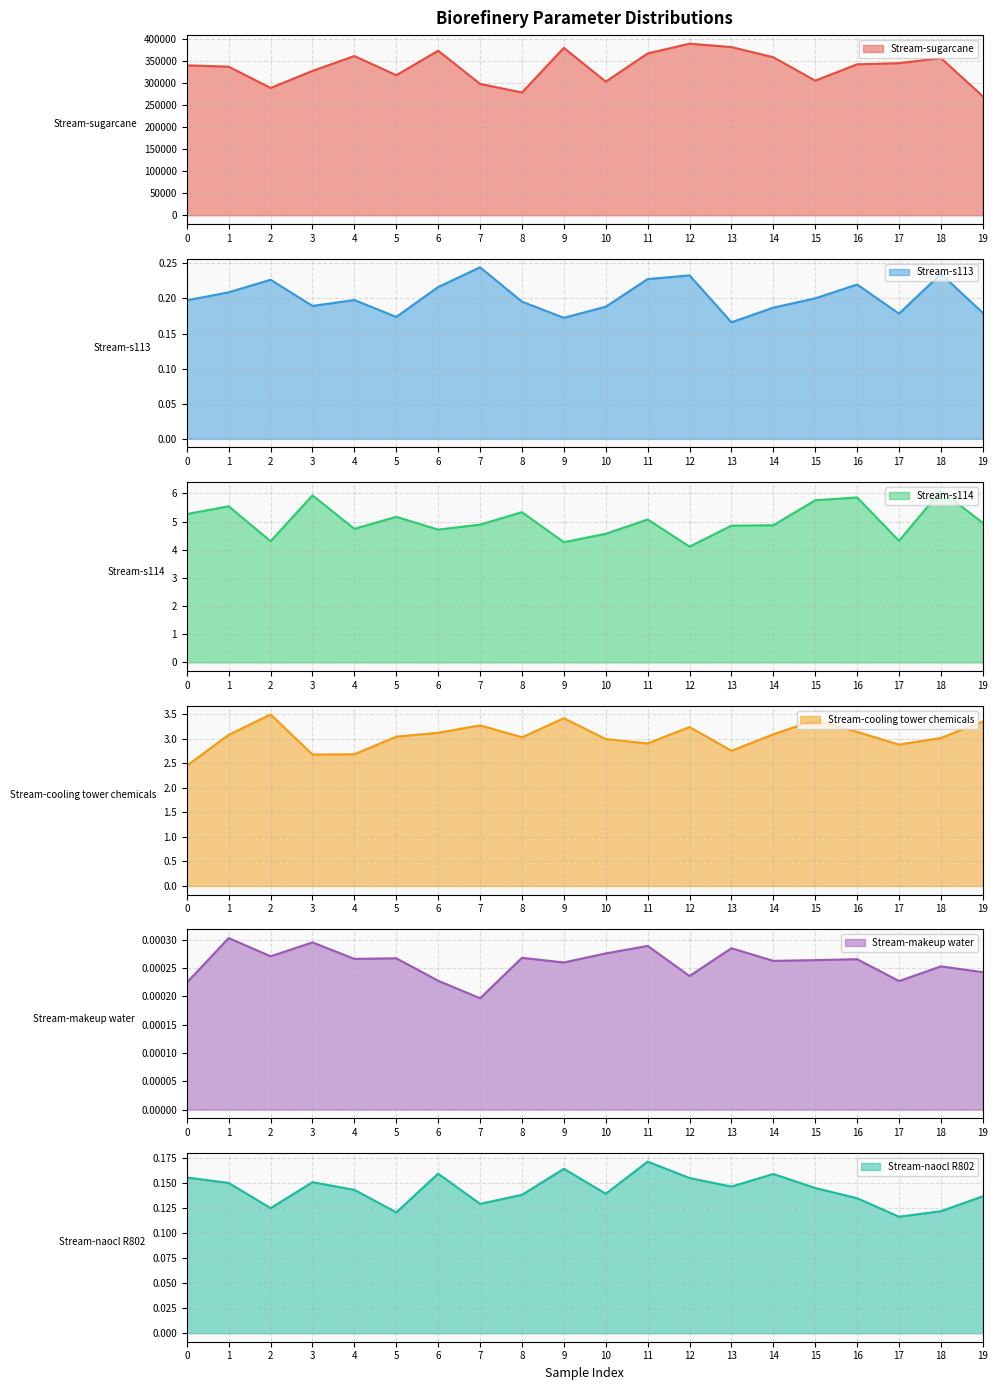

True or false: Stream-naocl R802 and Stream-sugarcane intersect in this chart.

False